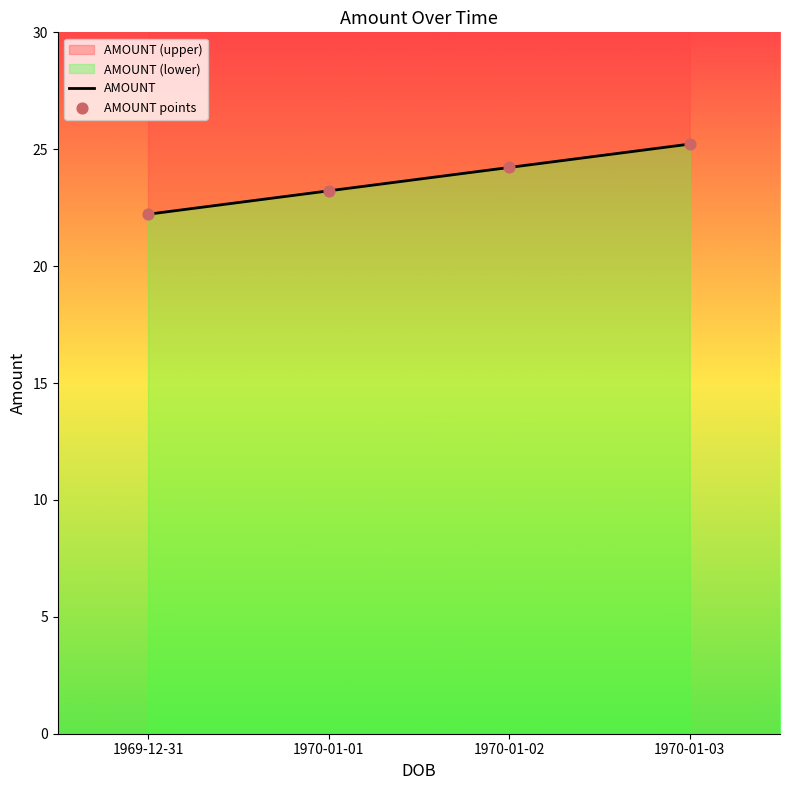

What is the total value across all series at 1970-01-02?

48.4